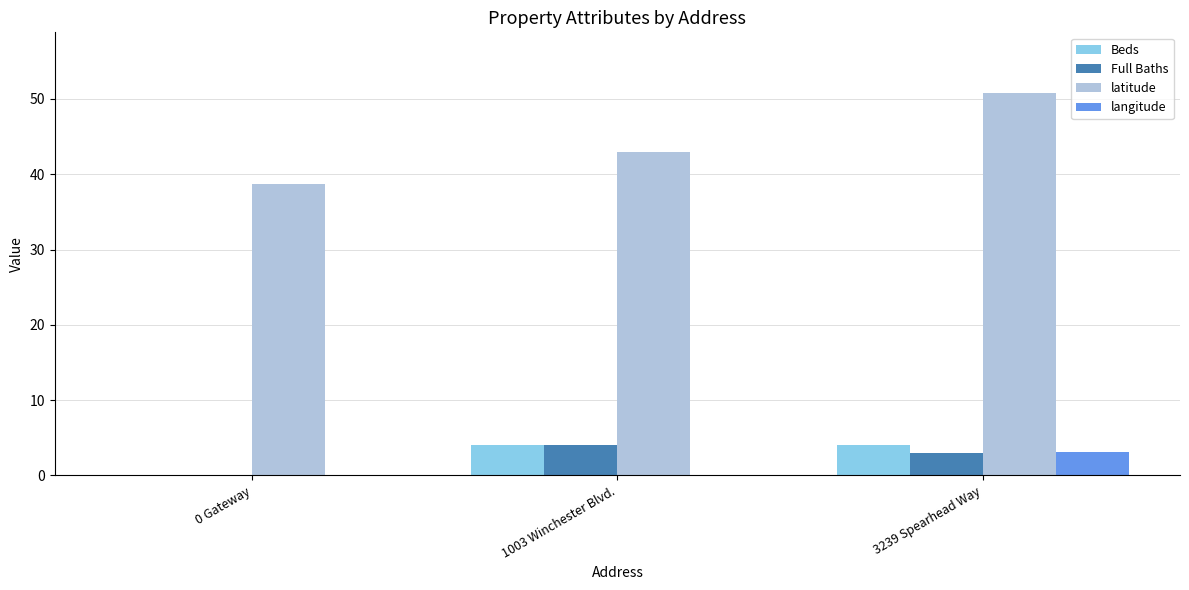

Between 0 Gateway and 3239 Spearhead Way, which series saw the biggest shift?

langitude